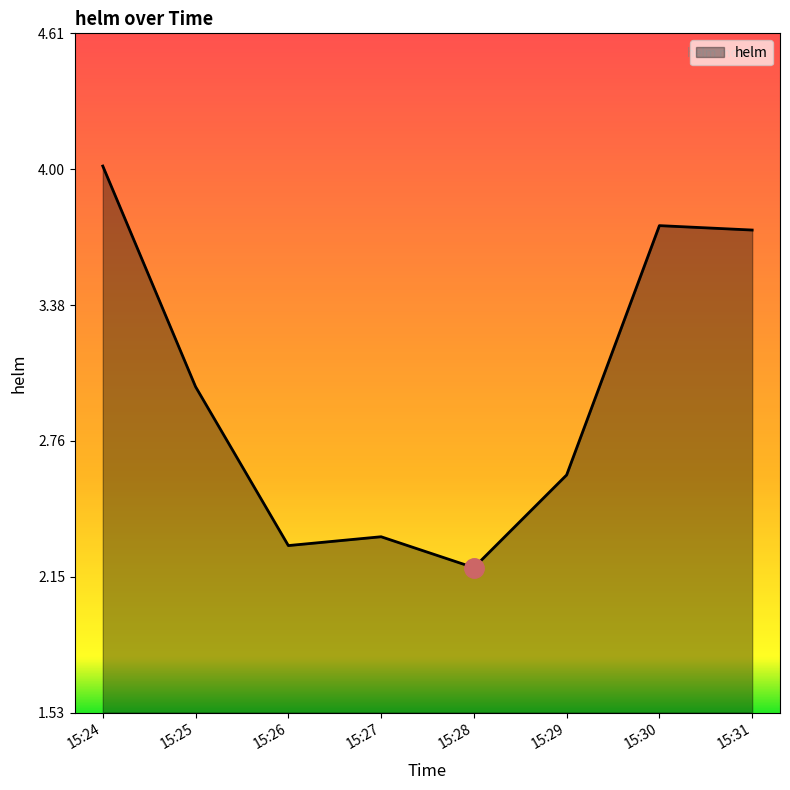

What is the change in value from 15:25 to 15:27?

-0.7